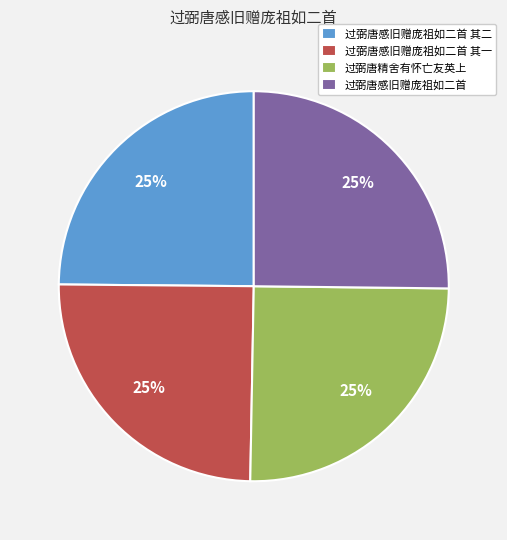

To the nearest percent, what percentage of the pie is 过弼唐感旧赠庞祖如二首 其一?

25%